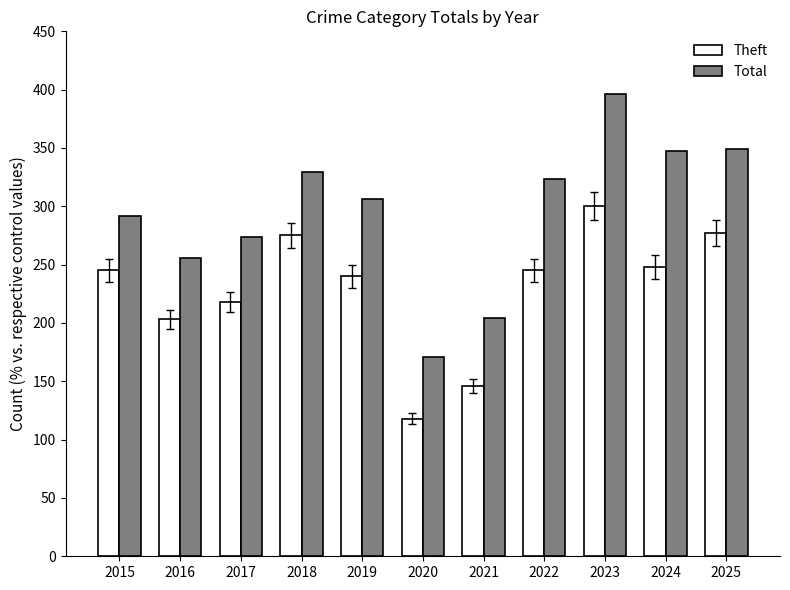

Is it true that Theft equals 240 at 2019?

True